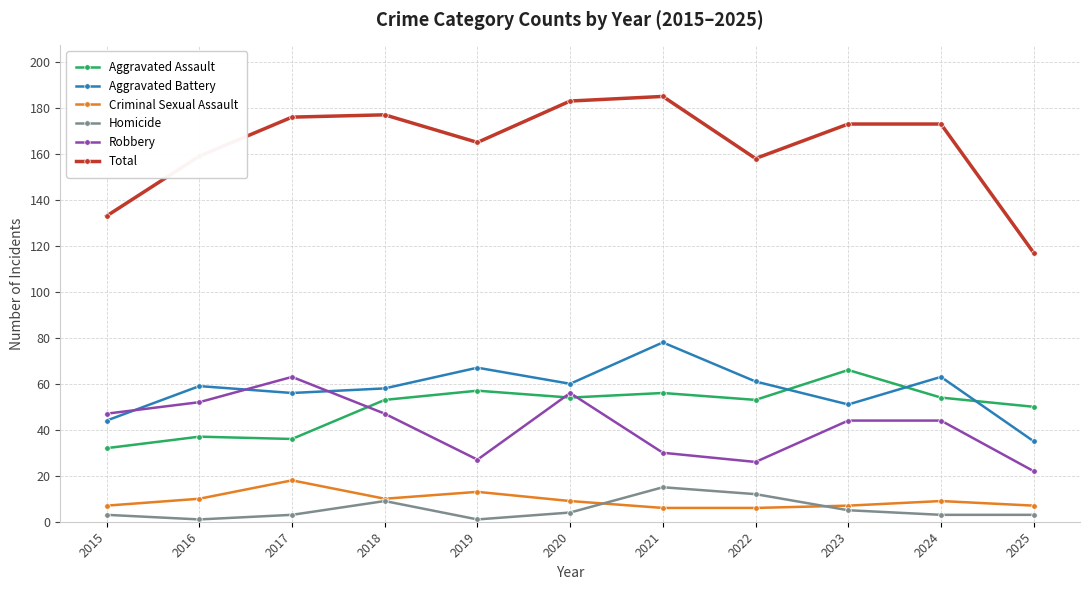

What is the value of the Total point at the 7th from the left?

185